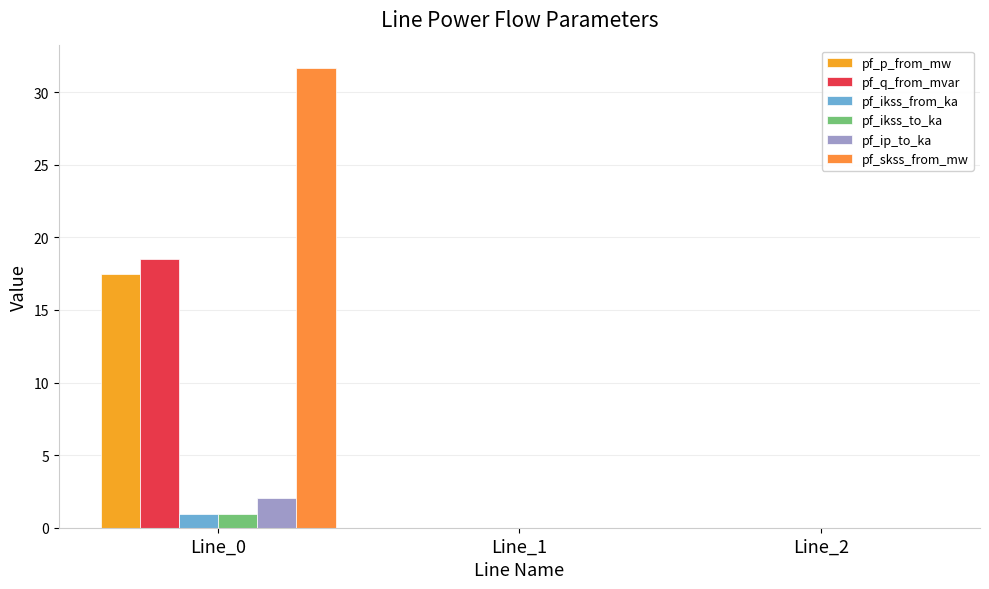

Reading left to right, list all the values displayed in this chart.

pf_p_from_mw: Line_0=17.5	Line_1=-0.0	Line_2=-0.0
pf_q_from_mvar: Line_0=18.5	Line_1=0.0	Line_2=0.0
pf_ikss_from_ka: Line_0=0.9	Line_1=0.0	Line_2=0.0
pf_ikss_to_ka: Line_0=0.9	Line_1=0.0	Line_2=0.0
pf_ip_to_ka: Line_0=2.0	Line_1=0.0	Line_2=0.0
pf_skss_from_mw: Line_0=31.6	Line_1=0.0	Line_2=0.0